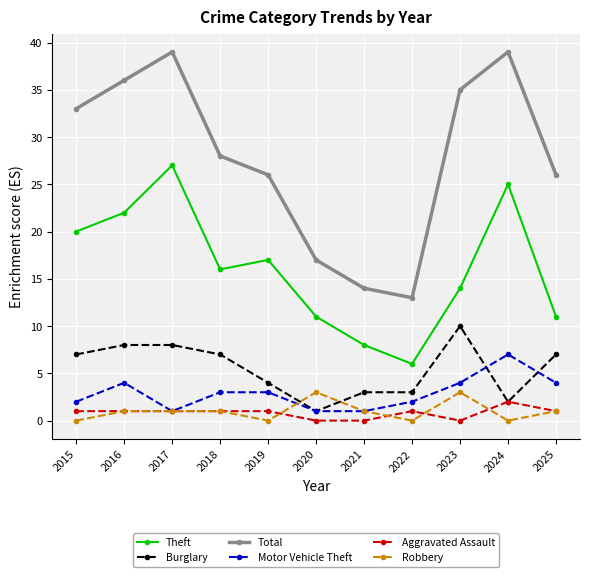

How many series are shown in this chart?

6